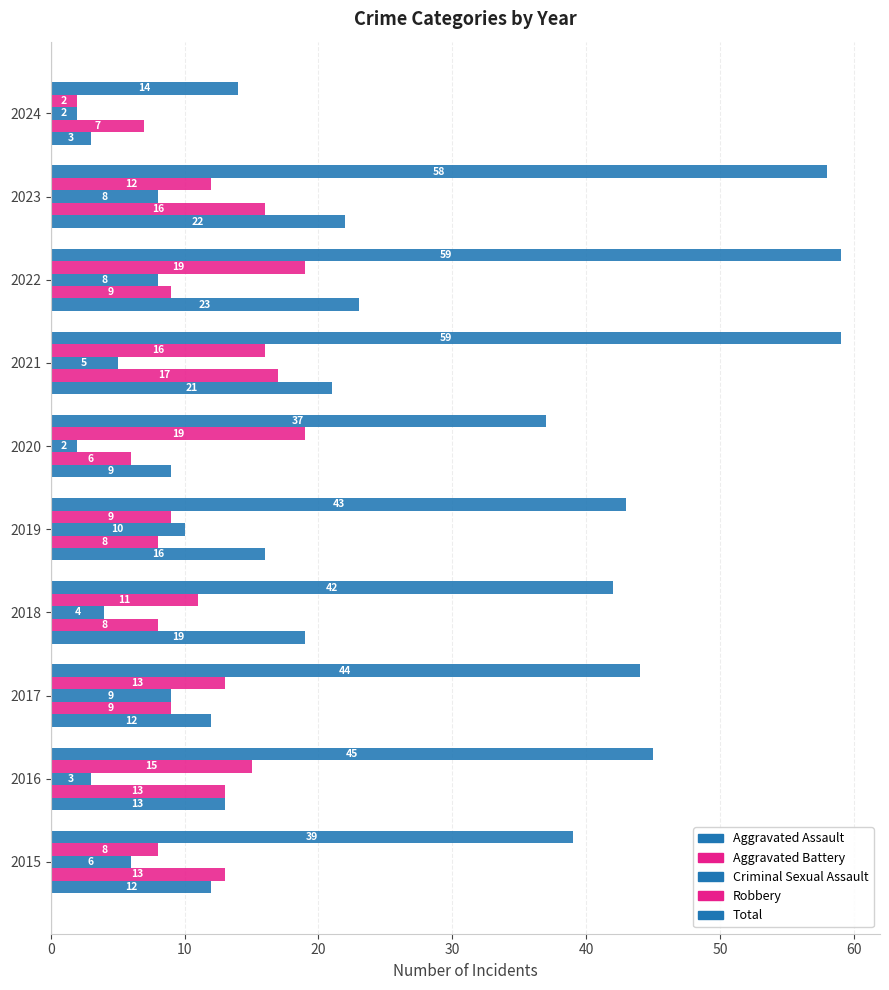

Which series has the widest spread of values?

Total